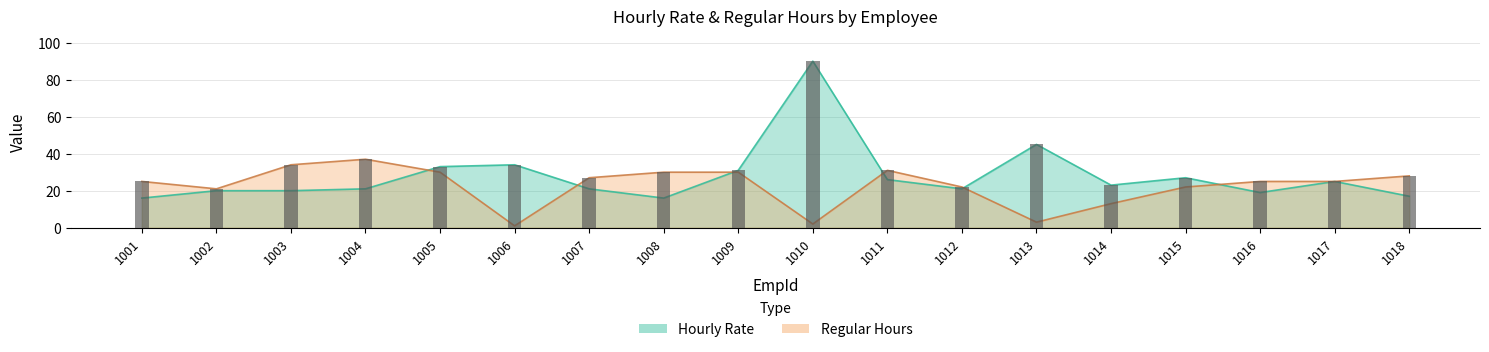

What is the maximum value for Regular Hours?

37